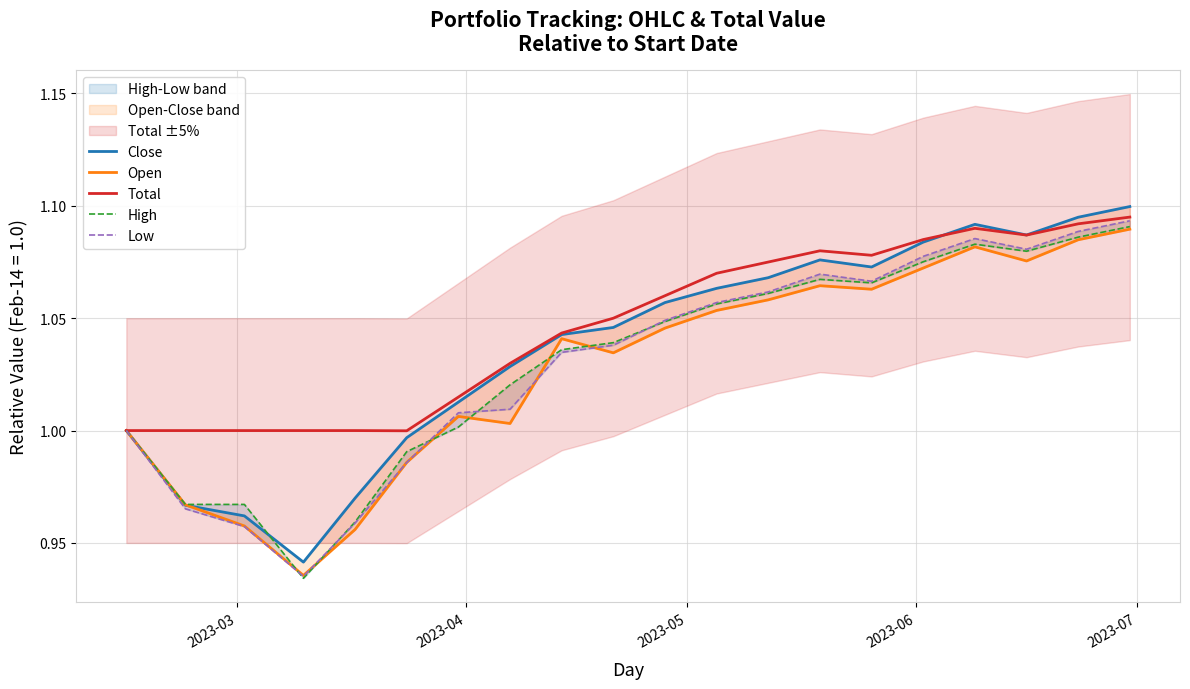

What is the difference between the maximum and minimum values in the High series?

0.2